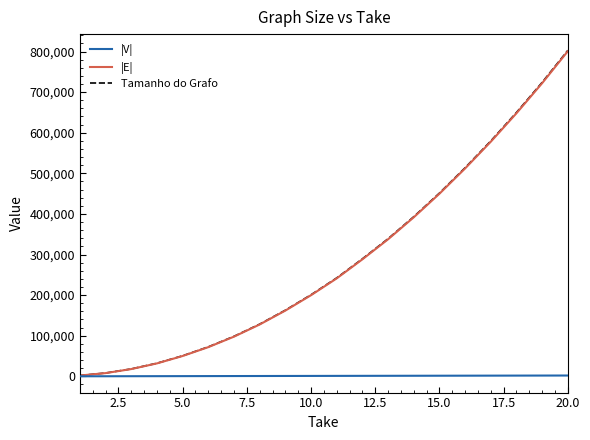

What is the greatest value displayed?

802742